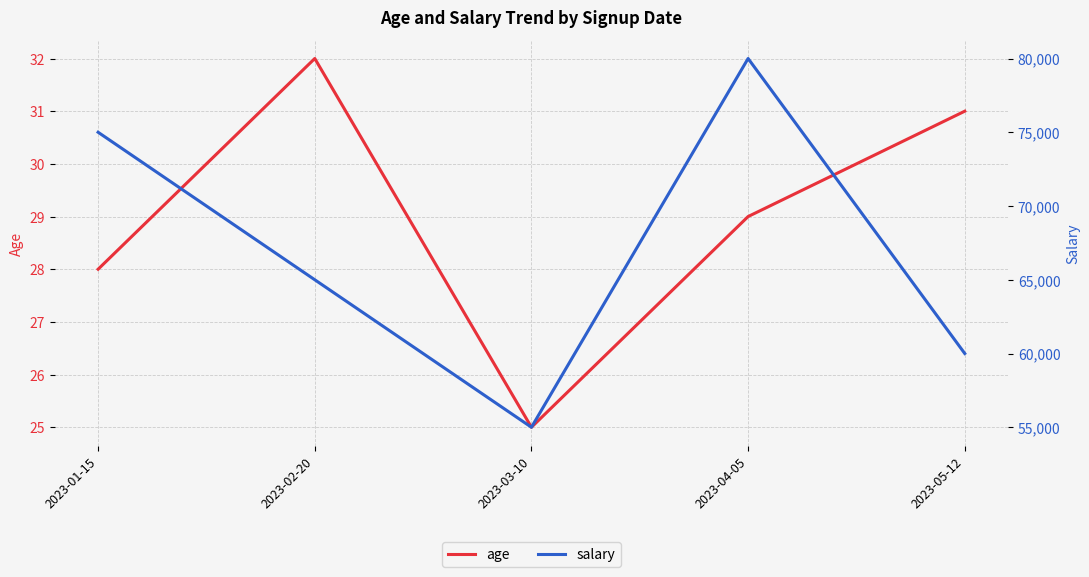

Reading left to right, transcribe all the data shown in this chart.

age: 2023-01-15=28	2023-02-20=32	2023-03-10=25	2023-04-05=29	2023-05-12=31
salary: 2023-01-15=75000	2023-02-20=65000	2023-03-10=55000	2023-04-05=80000	2023-05-12=60000